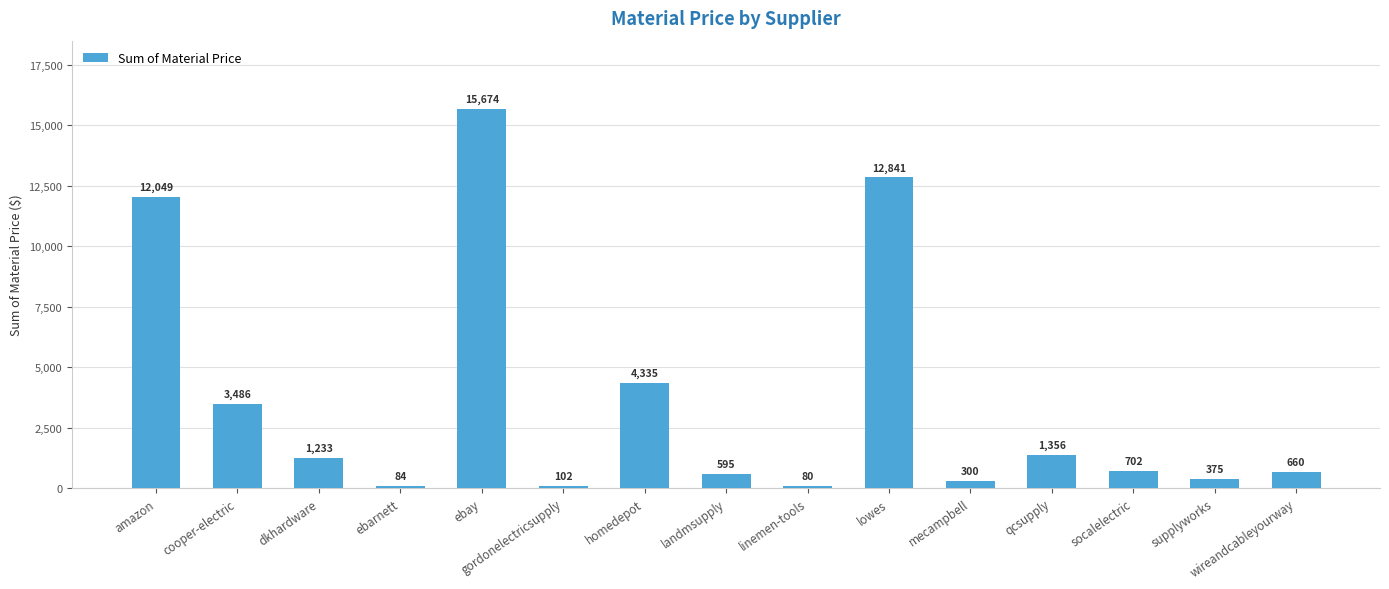

True or false: the data shows 102.0 at gordonelectricsupply.

True